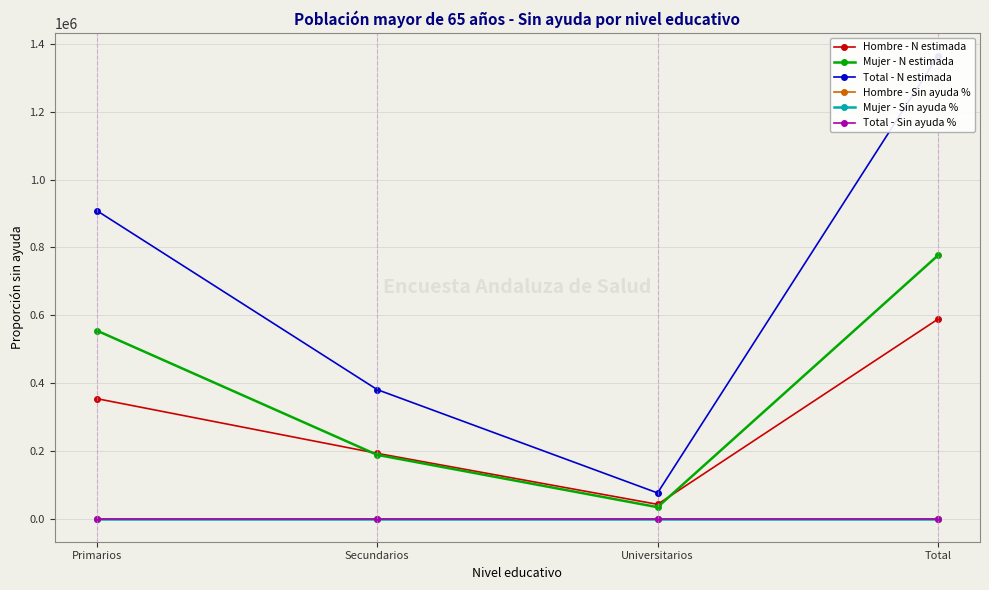

True or false: Mujer - N estimada and Total - Sin ayuda % intersect in this chart.

False